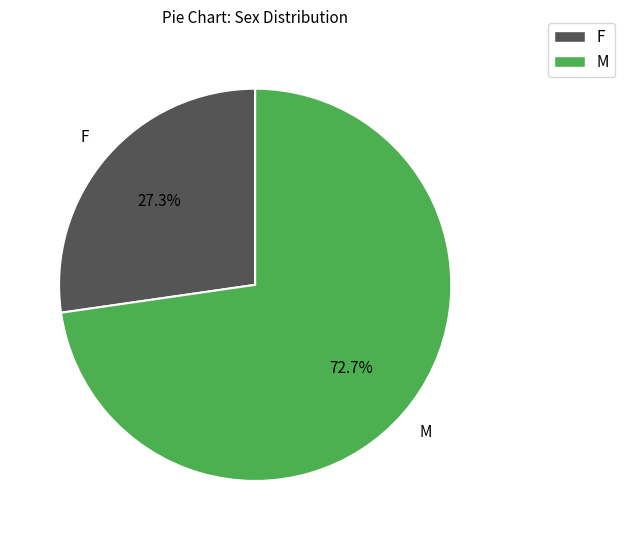

How many segments does this pie chart have?

2